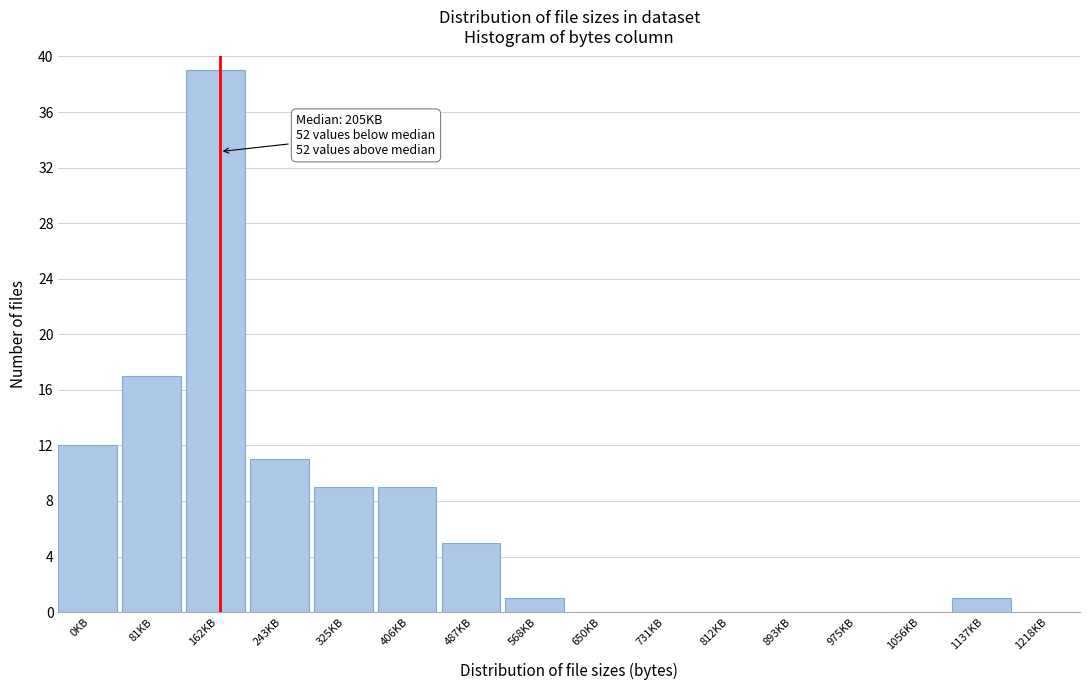

What is the greatest value displayed?

39